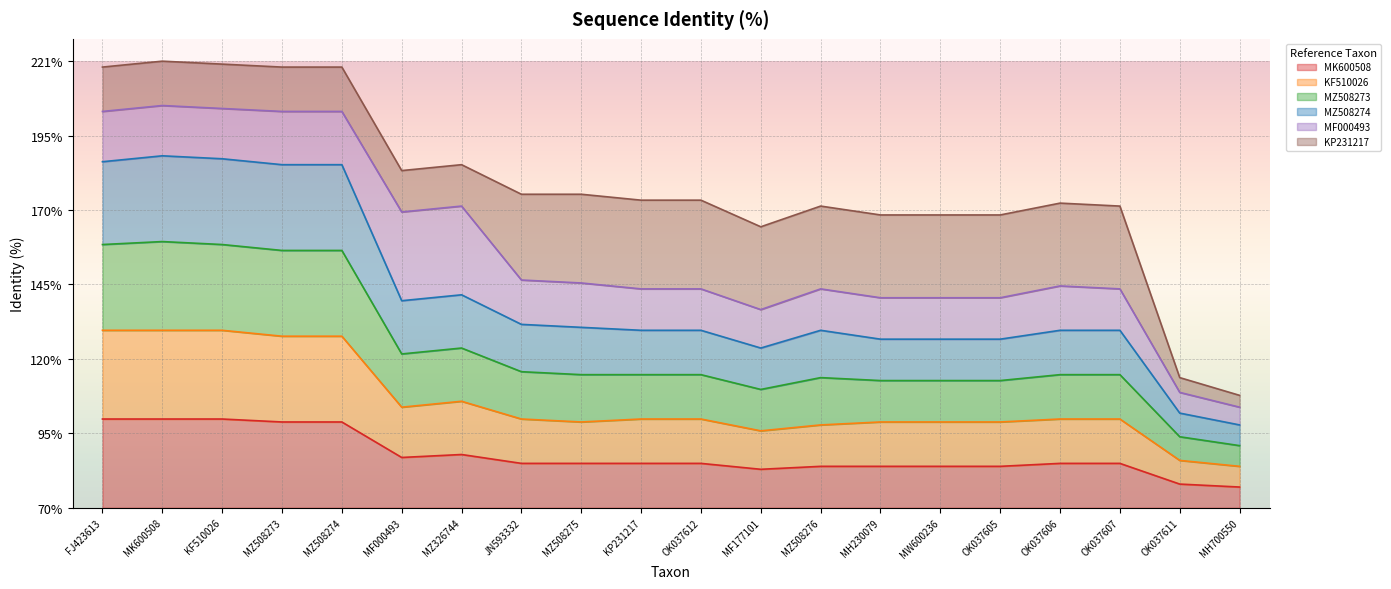

Rank the categories by KF510026 value from lowest to highest.

MH700550, OK037611, MF177101, MZ508276, MZ508275, MH230079, MW600236, OK037605, JN593332, KP231217, OK037612, OK037606, OK037607, MF000493, MZ326744, MZ508273, MZ508274, FJ423613, MK600508, KF510026